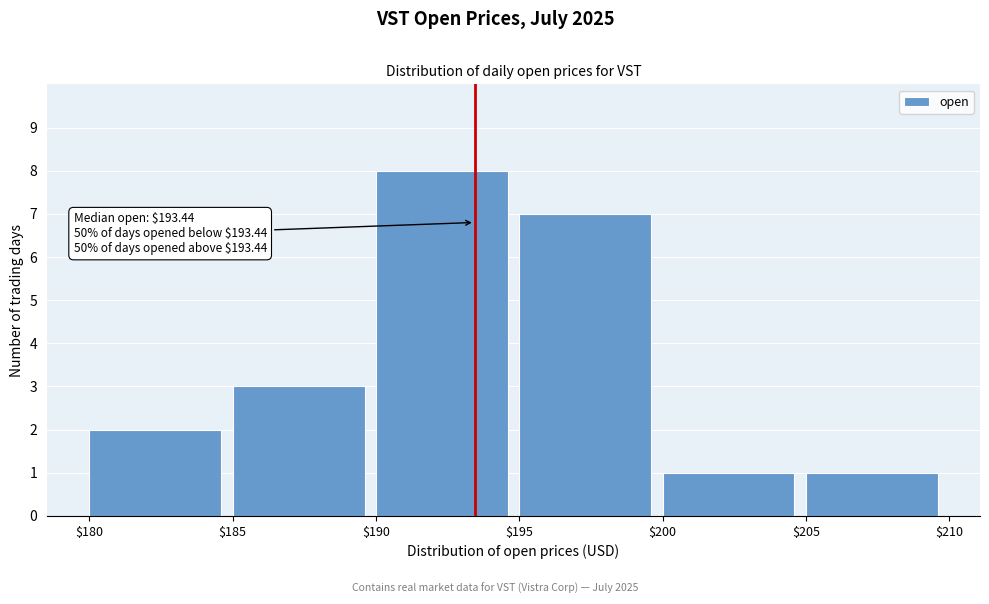

Which range on the x-axis has the tallest bar?

$190 to $195